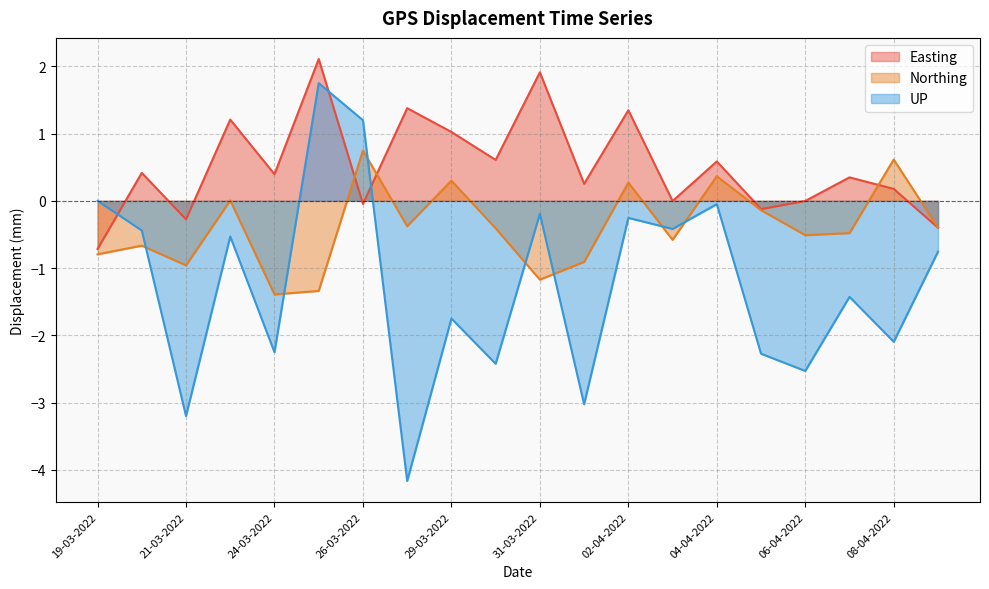

How many values in the UP series exceed 0?

2